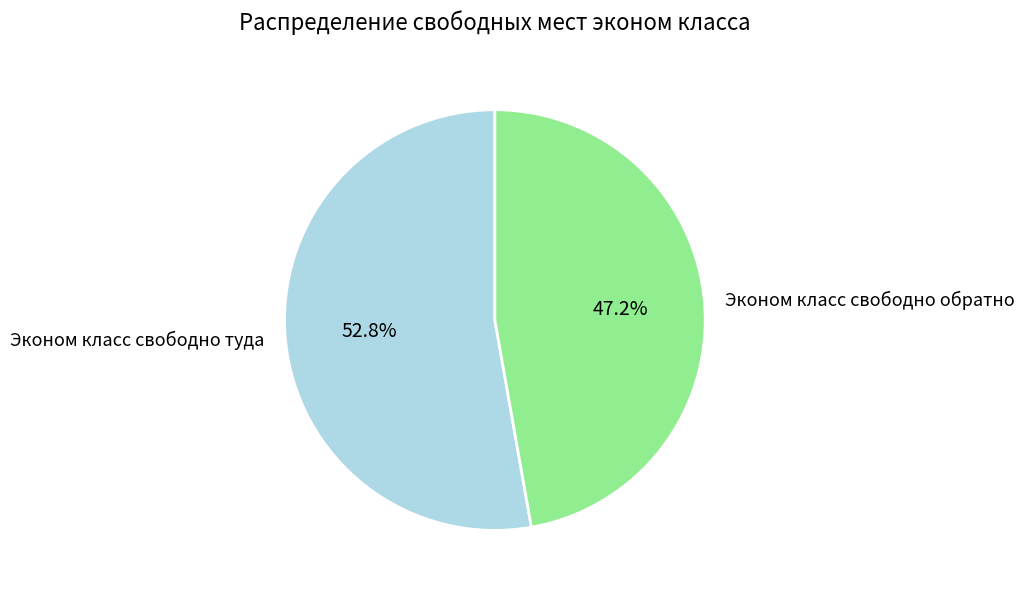

Approximately how many times larger is the value at Эконом класс свободно туда compared to Эконом класс свободно обратно?

1.1